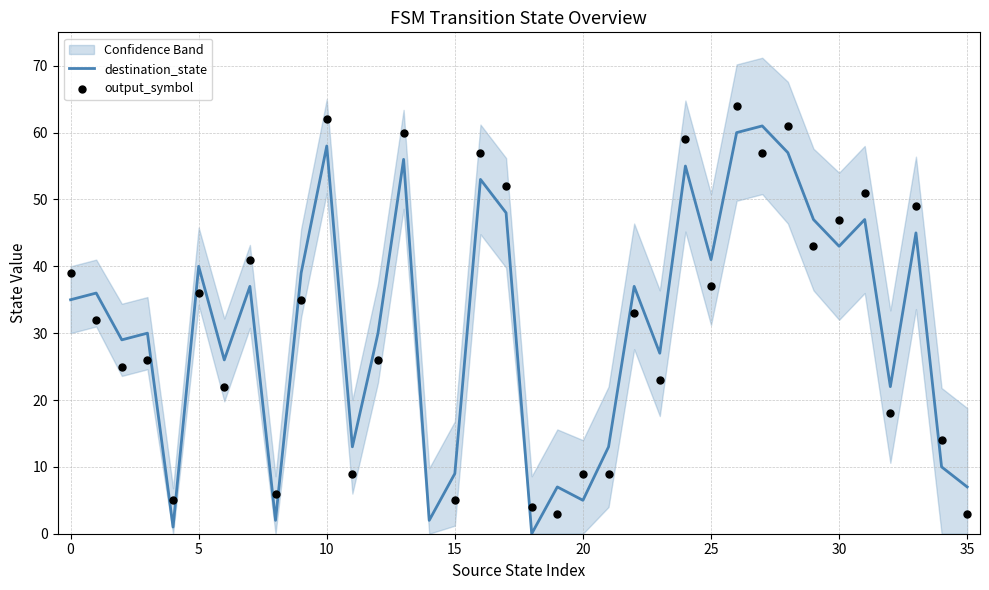

Which series has the largest total across all categories?

destination_state